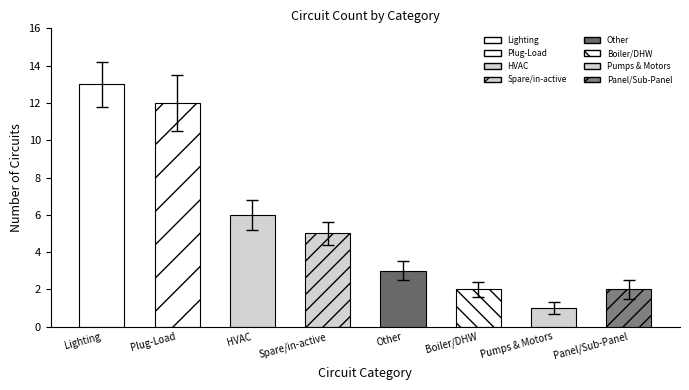

List the labels in order of value, largest first.

Lighting, Plug-Load, HVAC, Spare/in-active, Other, Panel/Sub-Panel, Boiler/DHW, Pumps & Motors